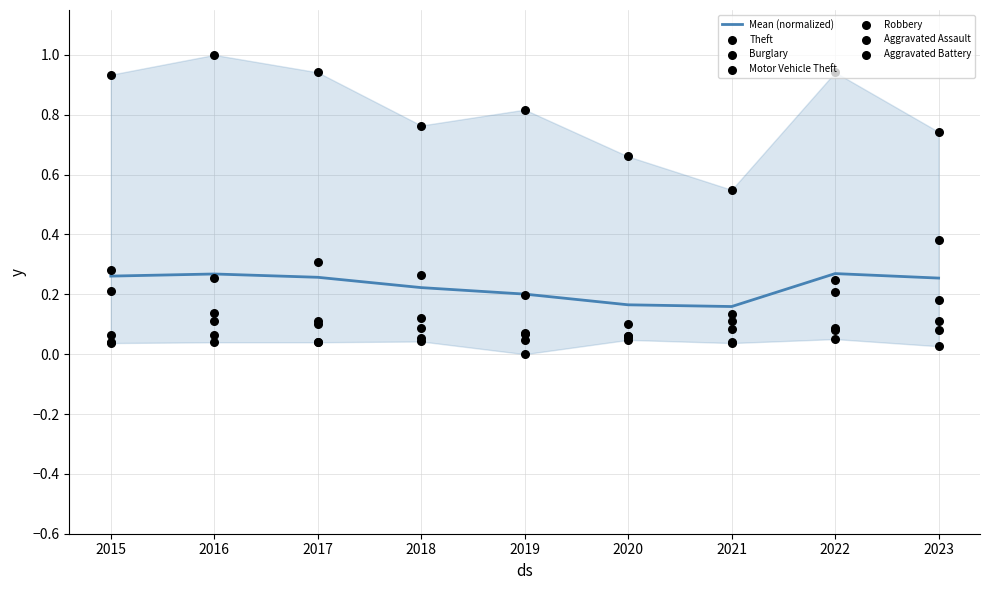

The value of Mean (normalized) at 2023 is 0.4. True or false?

False